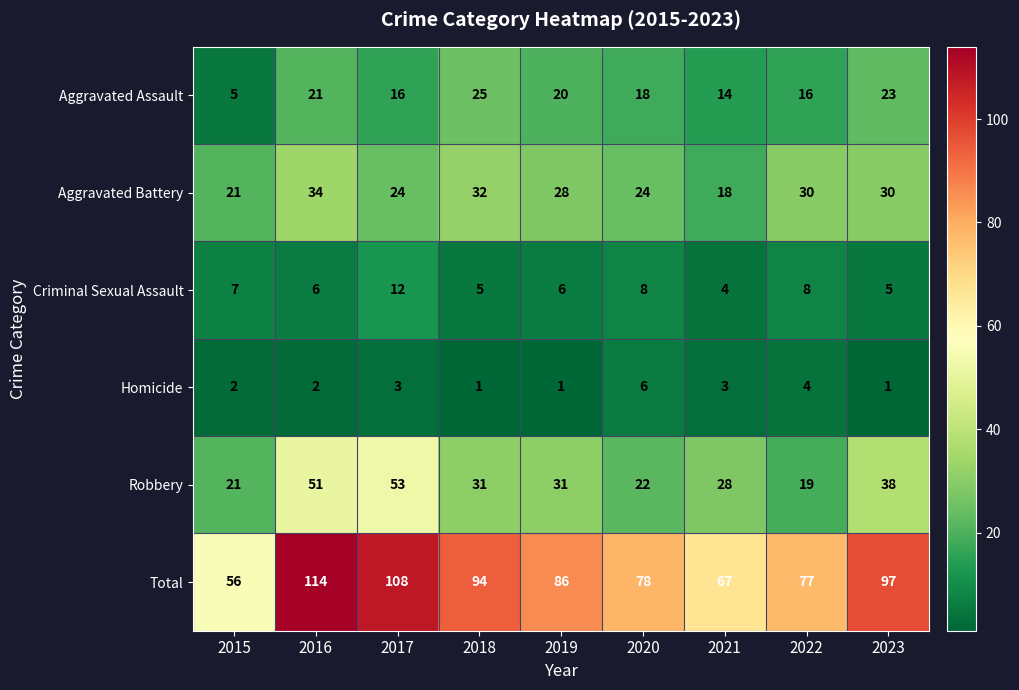

At which label does Criminal Sexual Assault first exceed 6?

2015